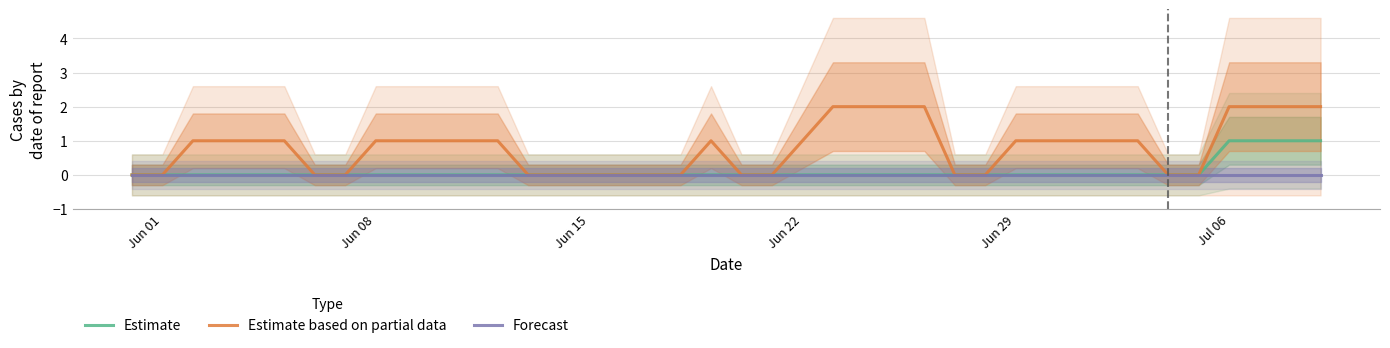

The Forecast series shows 0 at Jun 08. True or false?

True